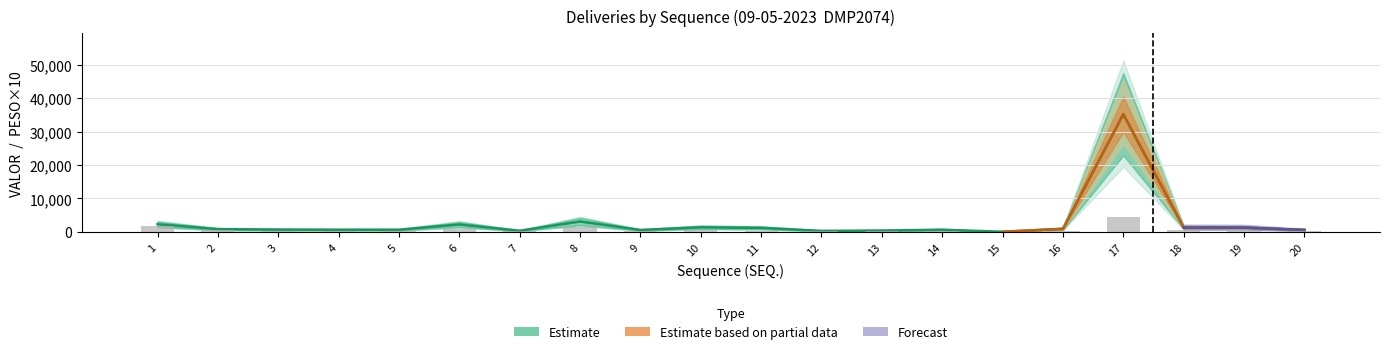

What is the total value across all series at 13?

606.0